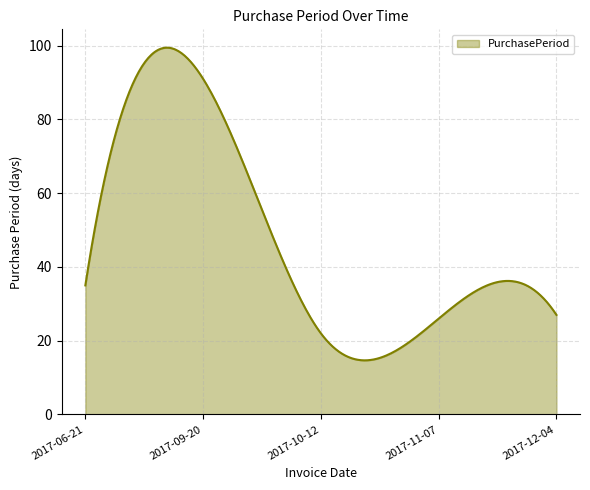

What is the smallest value displayed?

14.7